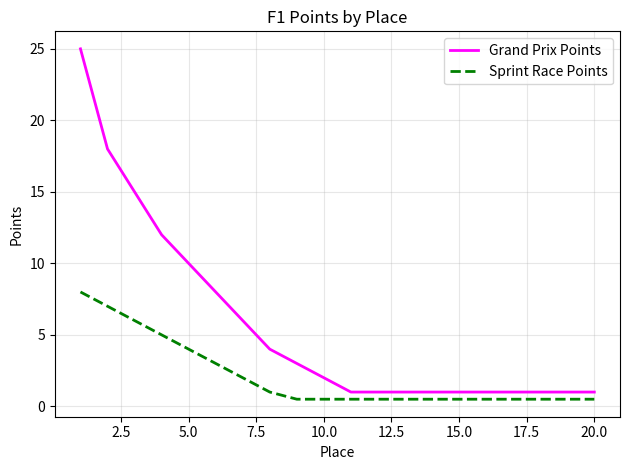

What is the greatest value displayed?

25.0